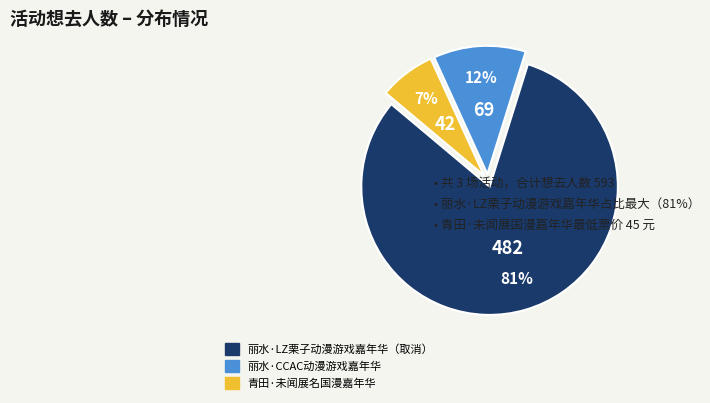

True or false: 青田·未闻展名国漫嘉年华 accounts for 19% of the total.

False